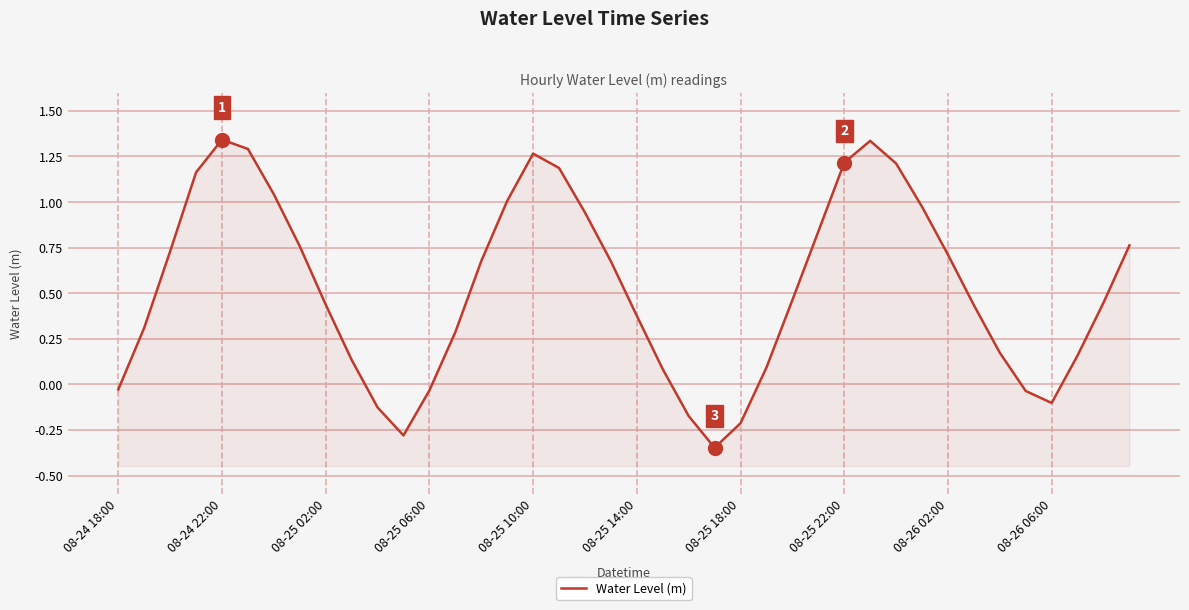

How many points are higher than both their immediate neighbors (excluding endpoints)?

3